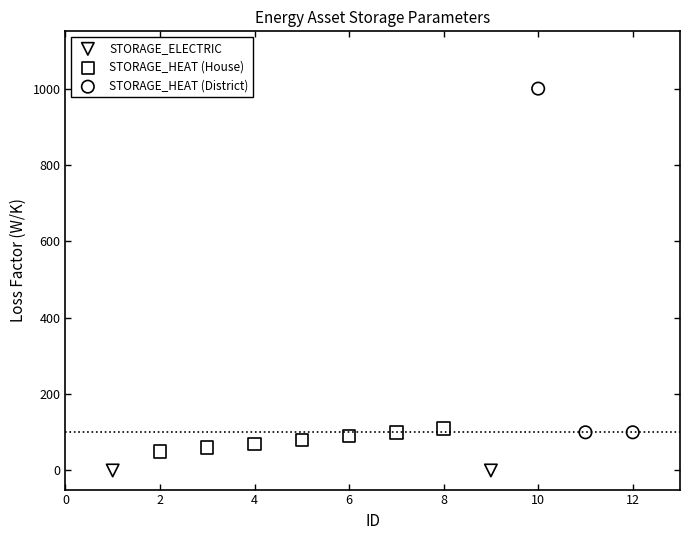

Which series contains the highest Y value?

STORAGE_HEAT (District)